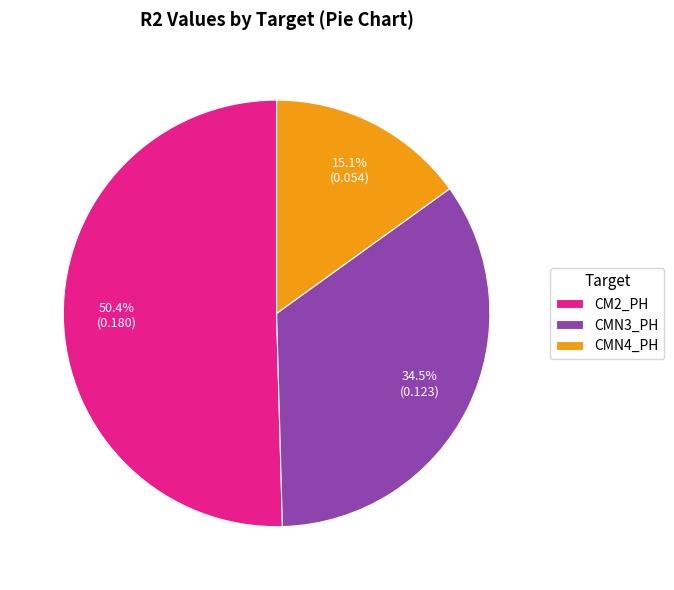

Which category has the biggest portion of the pie?

CM2_PH